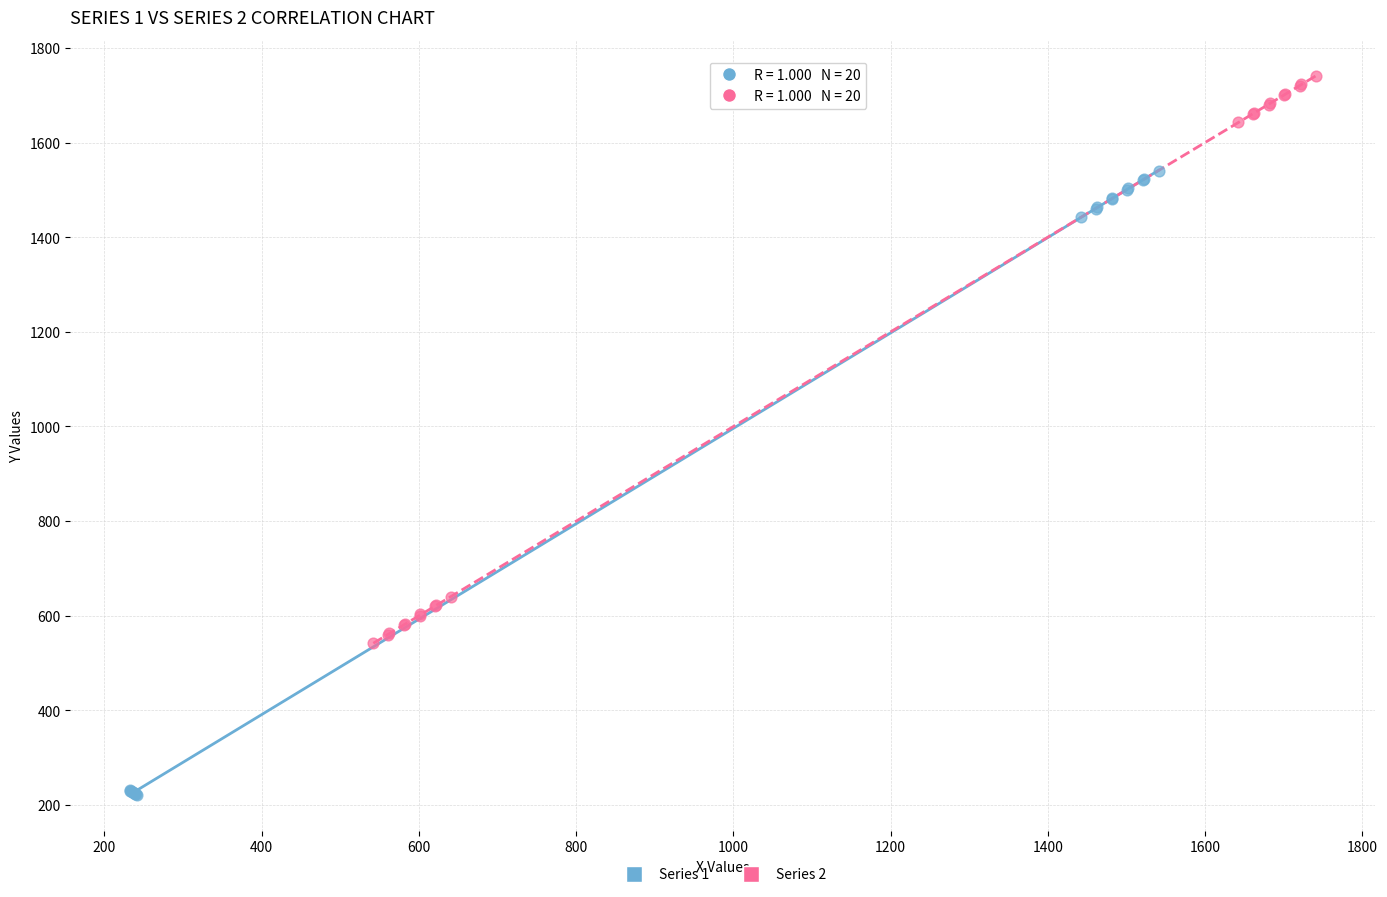

Which series contains the lowest Y value?

Series 1